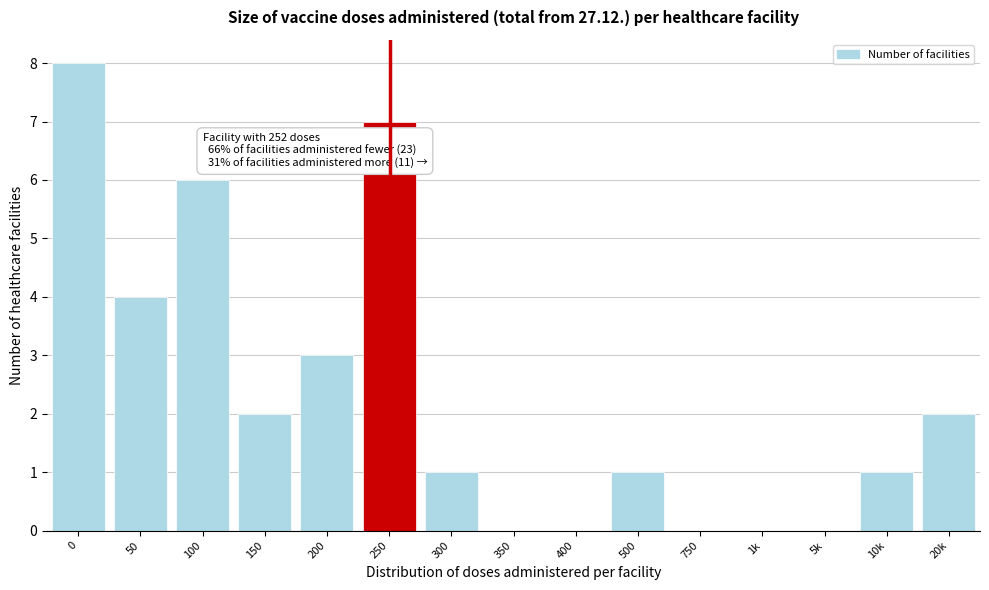

Reading left to right, what are all the values shown in this chart?

0=8	50=4	100=6	150=2	200=3	250=7	300=1	350=0	400=0	500=1	750=0	1k=0	5k=0	10k=1	20k=2